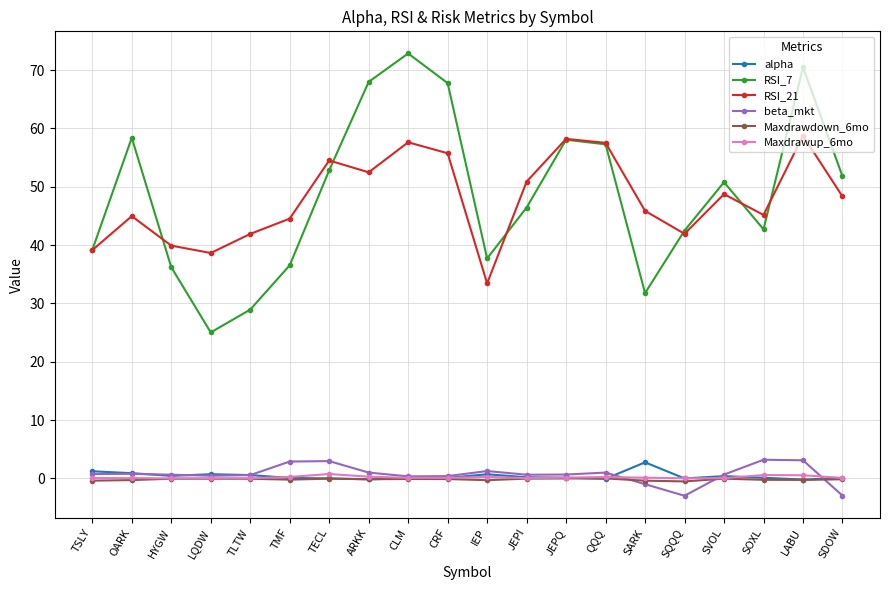

True or false: beta_mkt has more than 2 points higher than both neighbors.

True